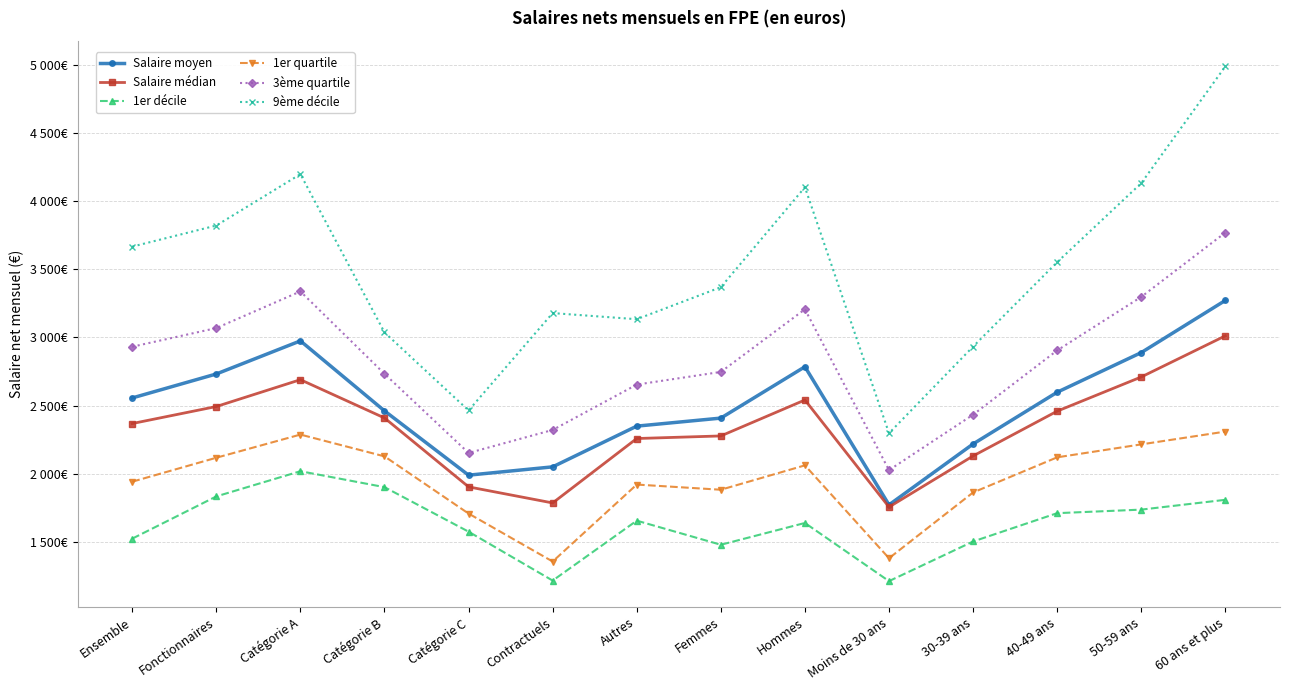

Reading left to right, extract all data points from this chart.

Salaire moyen: Ensemble=2556	Fonctionnaires=2732	Catégorie A=2975	Catégorie B=2461	Catégorie C=1989	Contractuels=2050	Autres=2349	Femmes=2408	Hommes=2785	Moins de 30 ans=1771	30-39 ans=2218	40-49 ans=2598	50-59 ans=2889	60 ans et plus=3272
Salaire médian: Ensemble=2368	Fonctionnaires=2493	Catégorie A=2690	Catégorie B=2409	Catégorie C=1903	Contractuels=1785	Autres=2258	Femmes=2277	Hommes=2541	Moins de 30 ans=1755	30-39 ans=2130	40-49 ans=2459	50-59 ans=2710	60 ans et plus=3012
1er décile: Ensemble=1523	Fonctionnaires=1833	Catégorie A=2018	Catégorie B=1901	Catégorie C=1574	Contractuels=1215	Autres=1655	Femmes=1478	Hommes=1638	Moins de 30 ans=1211	30-39 ans=1502	40-49 ans=1710	50-59 ans=1736	60 ans et plus=1808
1er quartile: Ensemble=1941	Fonctionnaires=2117	Catégorie A=2287	Catégorie B=2127	Catégorie C=1707	Contractuels=1355	Autres=1920	Femmes=1882	Hommes=2061	Moins de 30 ans=1379	30-39 ans=1862	40-49 ans=2120	50-59 ans=2215	60 ans et plus=2309
3ème quartile: Ensemble=2932	Fonctionnaires=3069	Catégorie A=3338	Catégorie B=2733	Catégorie C=2152	Contractuels=2321	Autres=2654	Femmes=2747	Hommes=3207	Moins de 30 ans=2026	30-39 ans=2433	40-49 ans=2905	50-59 ans=3298	60 ans et plus=3770
9ème décile: Ensemble=3667	Fonctionnaires=3822	Catégorie A=4199	Catégorie B=3037	Catégorie C=2464	Contractuels=3179	Autres=3134	Femmes=3369	Hommes=4103	Moins de 30 ans=2297	30-39 ans=2933	40-49 ans=3553	50-59 ans=4133	60 ans et plus=4990